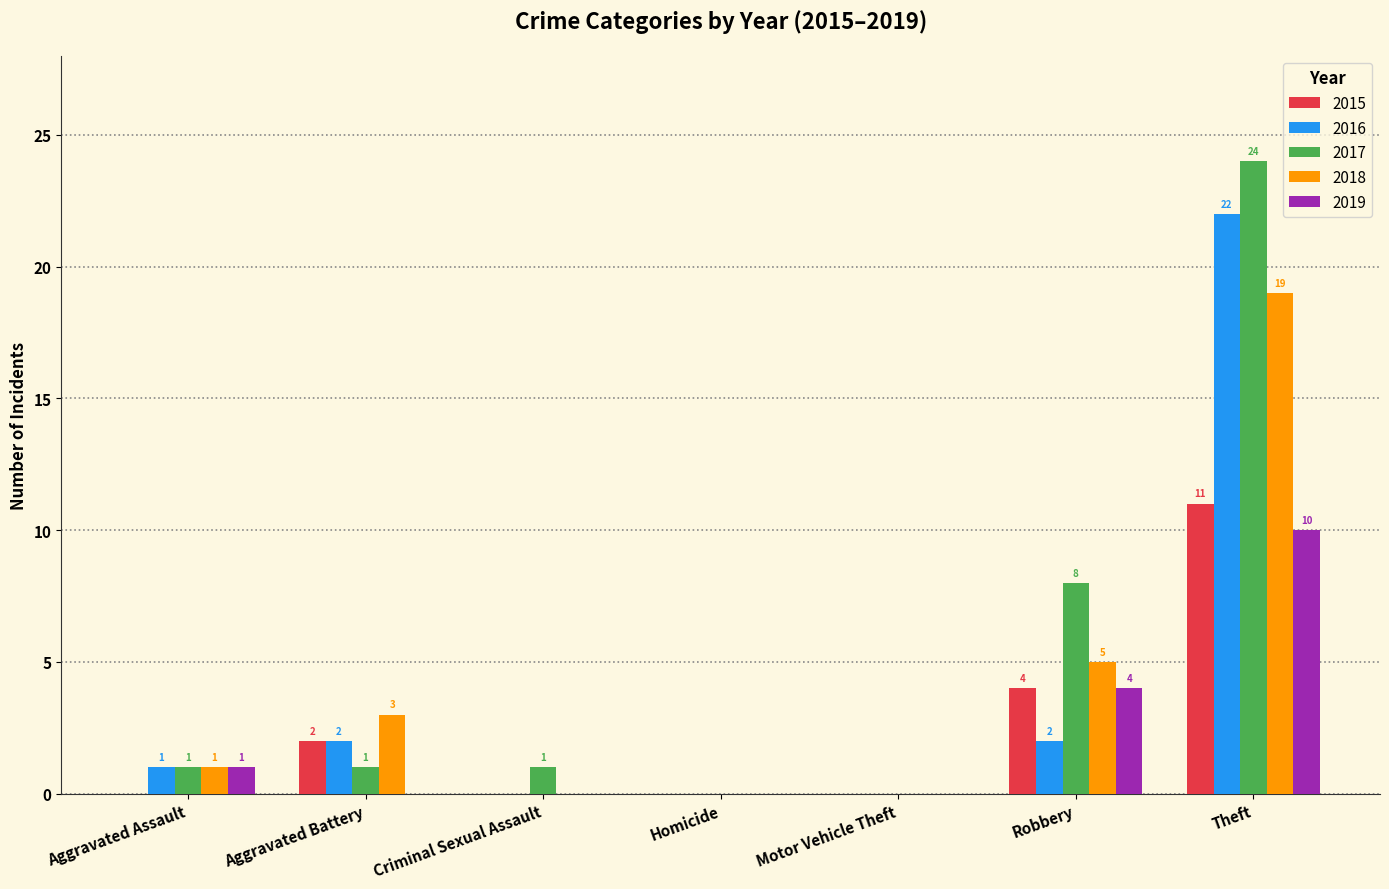

Which category has the highest value across all series?

Theft